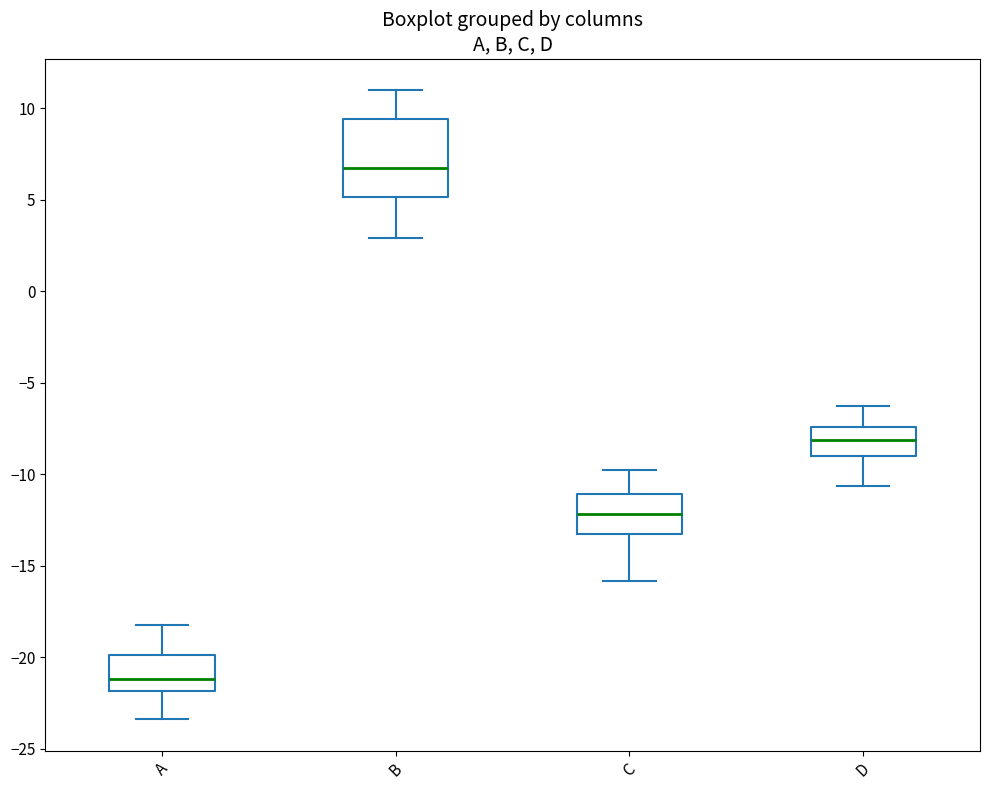

Reading left to right, read every box against the y-axis: the position of its median line, the range the box covers, and the ends of its whiskers. The values are not printed on the chart, so give them approximately, as read against the axis.

A: median -21.0, box -22.0 to -20.0, whiskers -23.5 to -18.0
B: median 7.0, box 5.0 to 9.5, whiskers 3.0 to 11.0
C: median -12.0, box -13.0 to -11.0, whiskers -16.0 to -10.0
D: median -8.0, box -9.0 to -7.5, whiskers -10.5 to -6.5